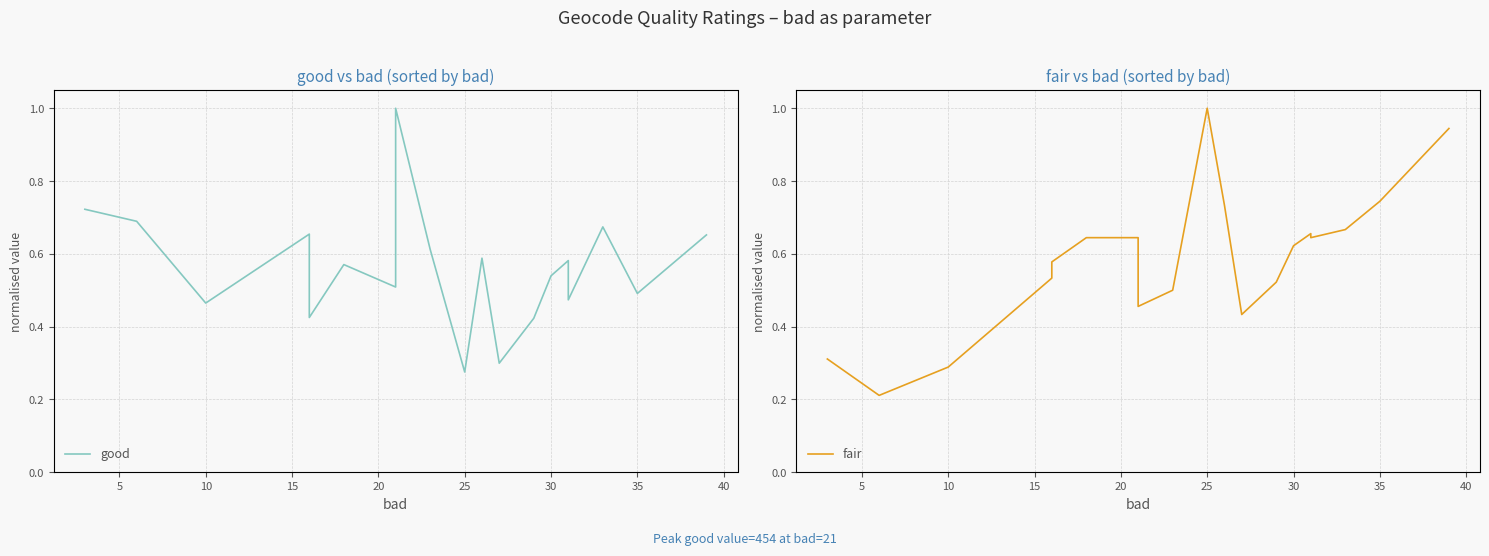

What is the difference between the maximum and minimum values in the fair series?

0.8